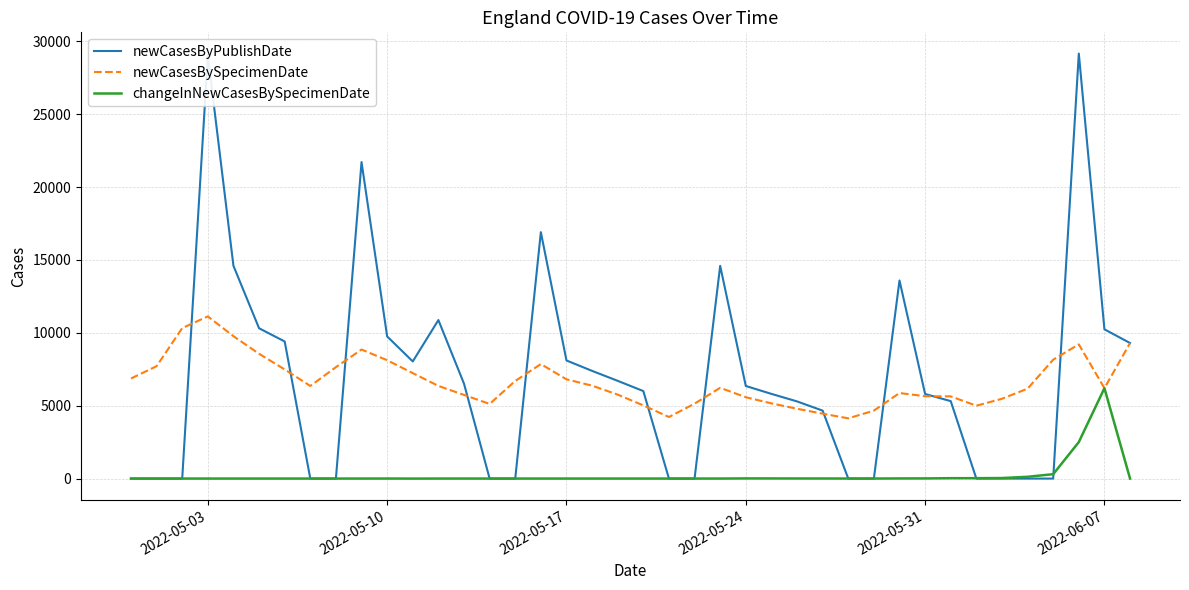

What is the minimum value shown in the chart?

-2